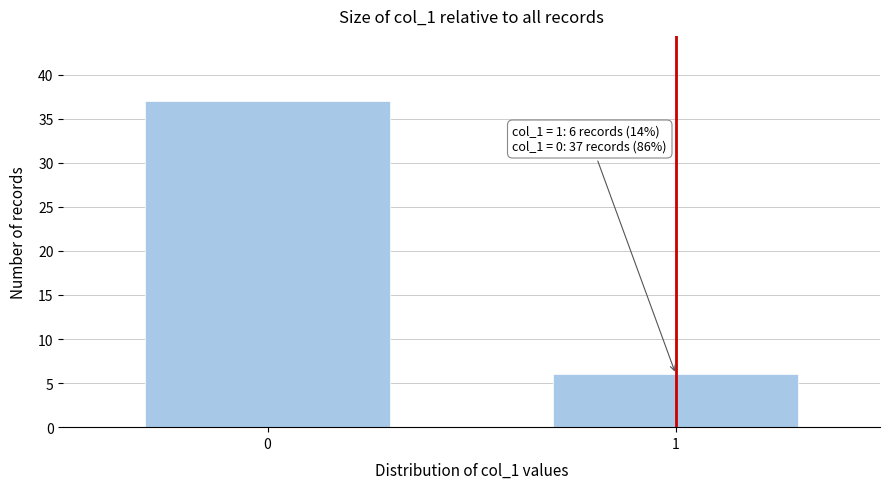

Reading right to left, extract all data points from this chart.

6	37